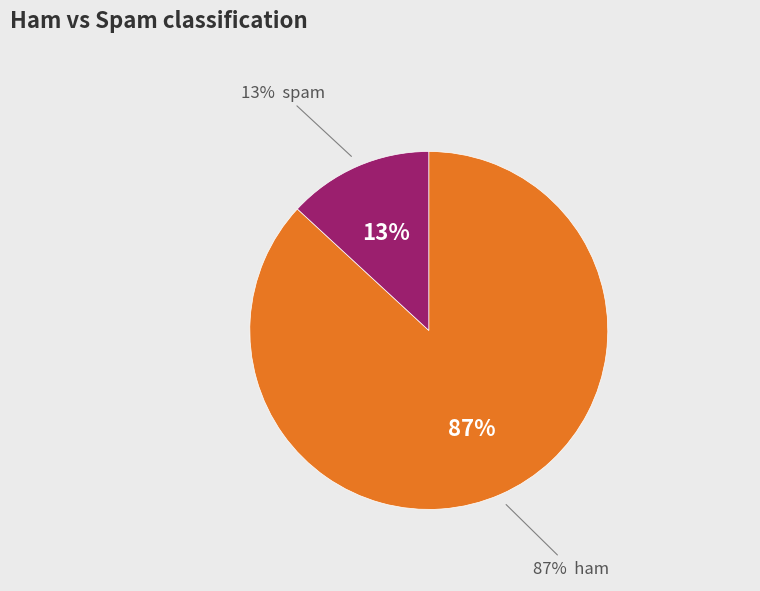

How many segments does this pie chart have?

2